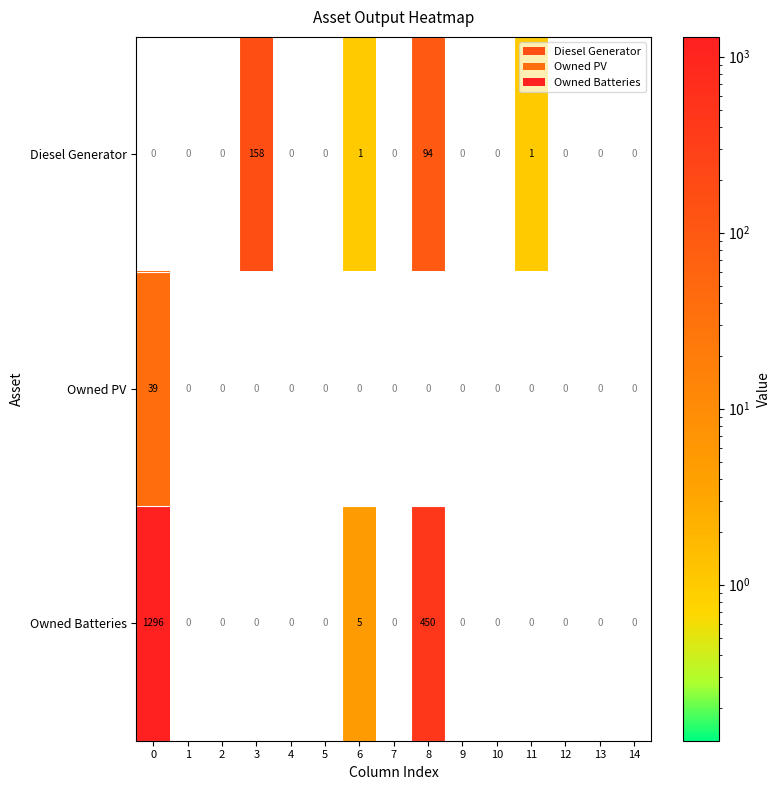

Rank the series by their maximum value, from lowest to highest.

Owned PV, Diesel Generator, Owned Batteries